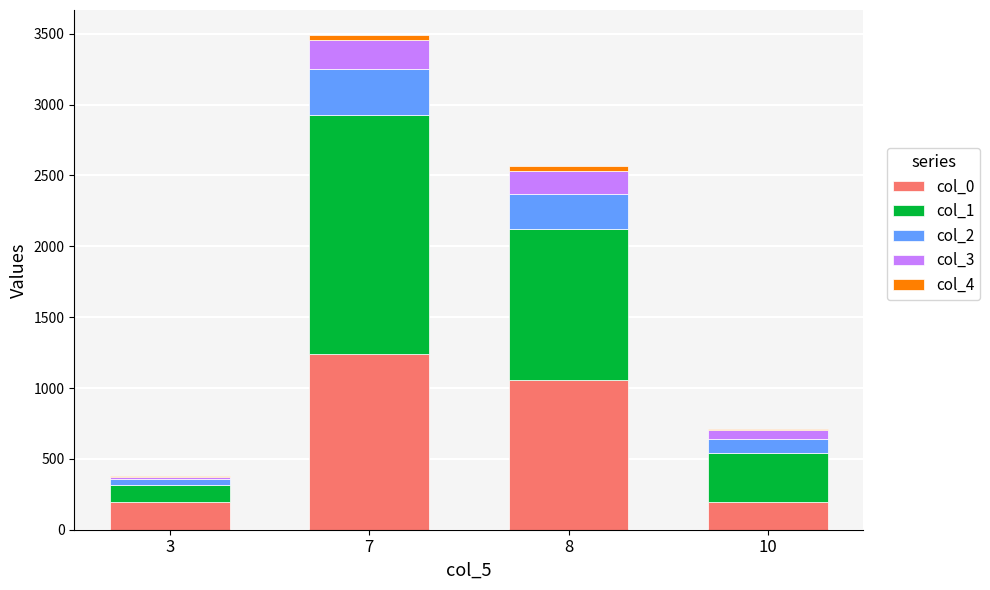

What is the maximum value for col_0?

1237.3